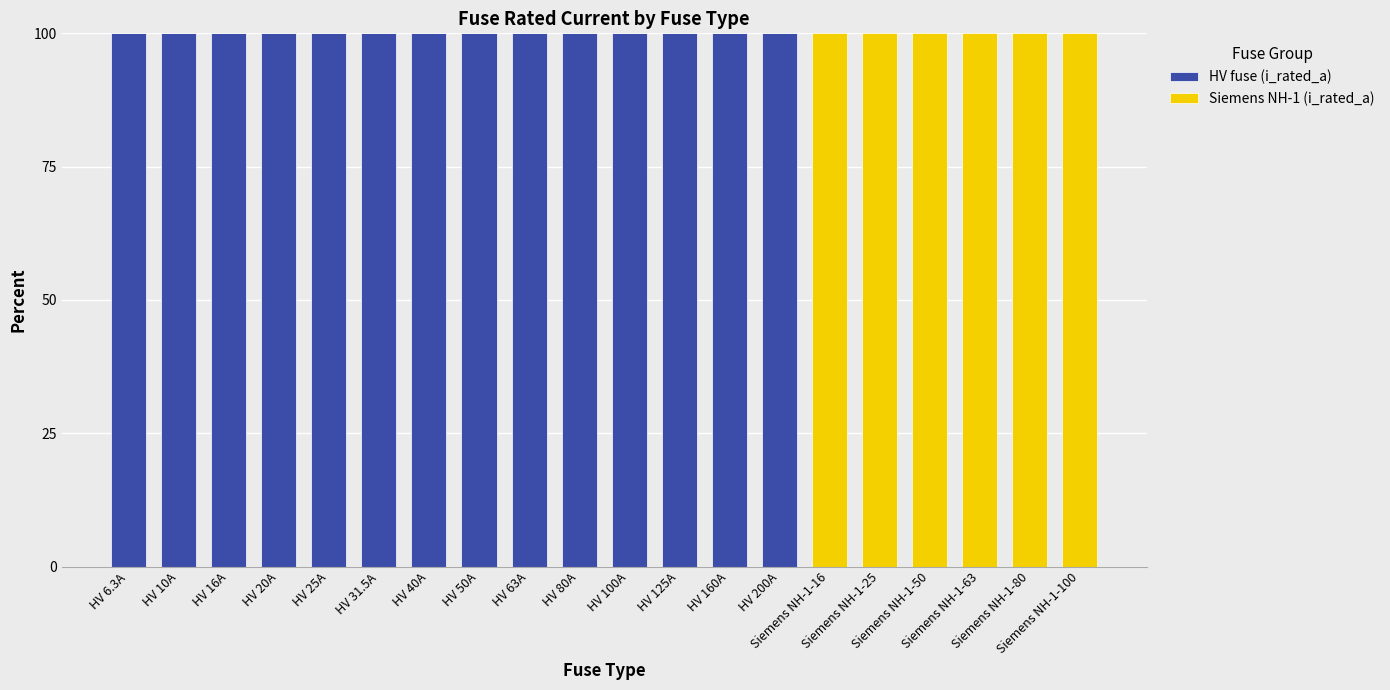

What is the sum of all HV fuse (i_rated_a) values?

1400